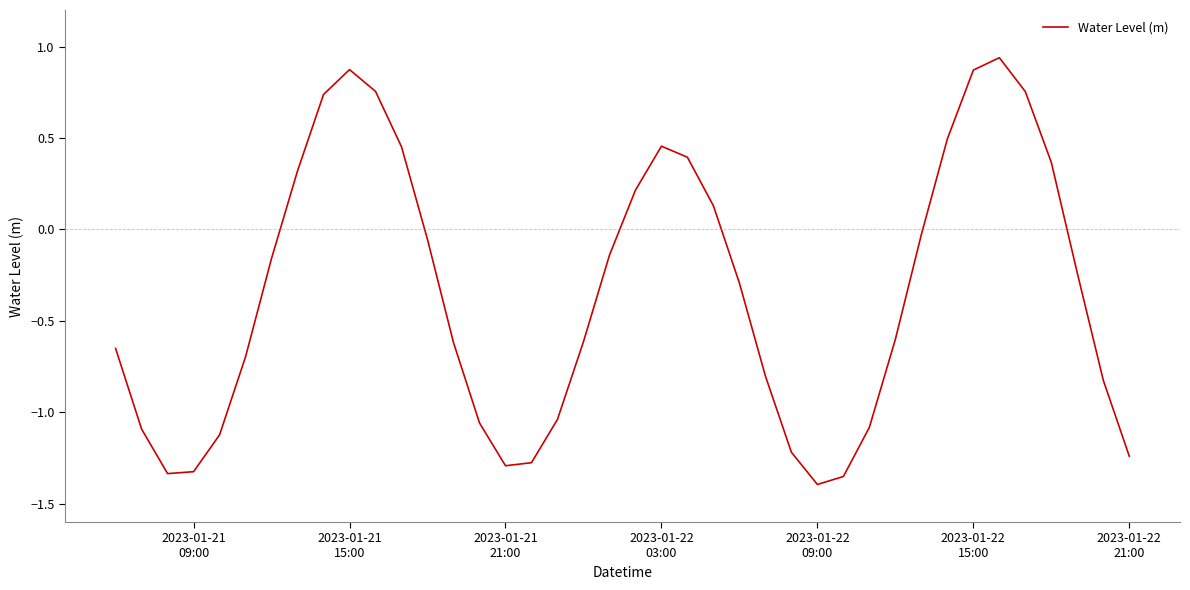

How many values are below zero?

26